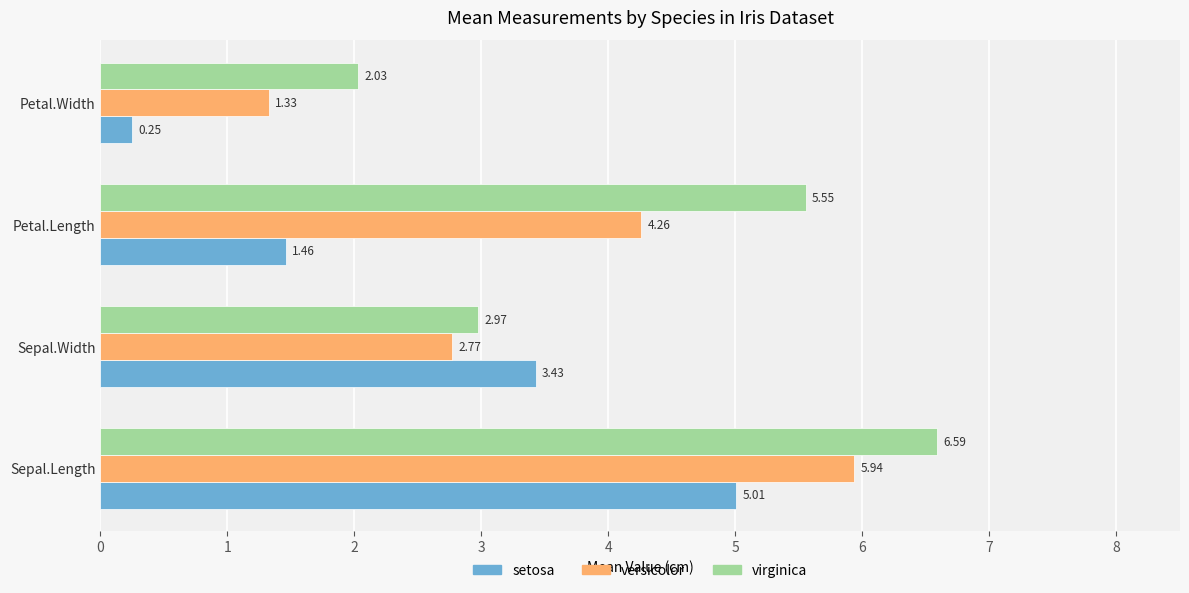

At how many categories does at least one series exceed 2?

4